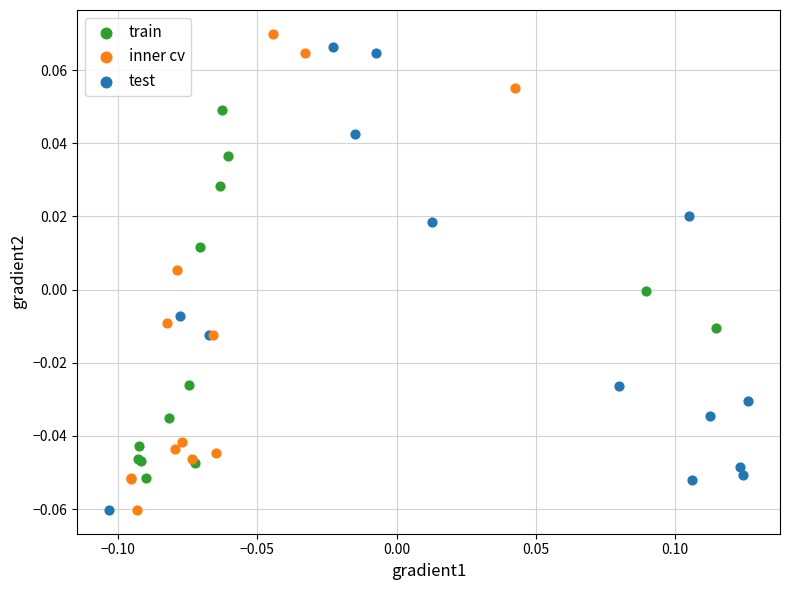

Which series has the widest spread of Y values?

inner cv